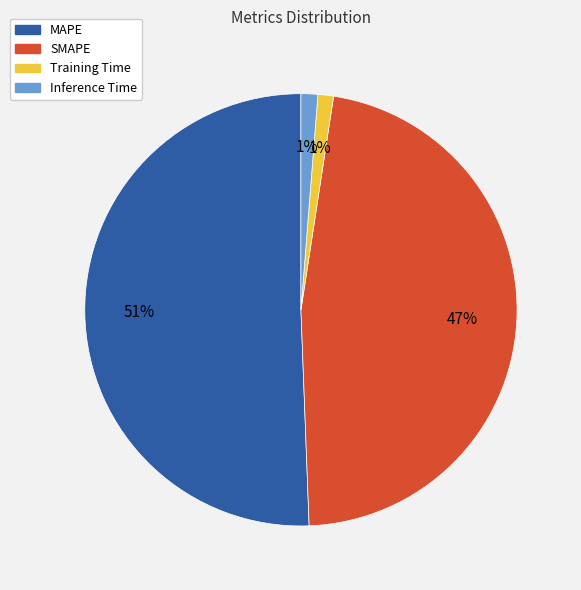

Count the number of slices in the pie.

4